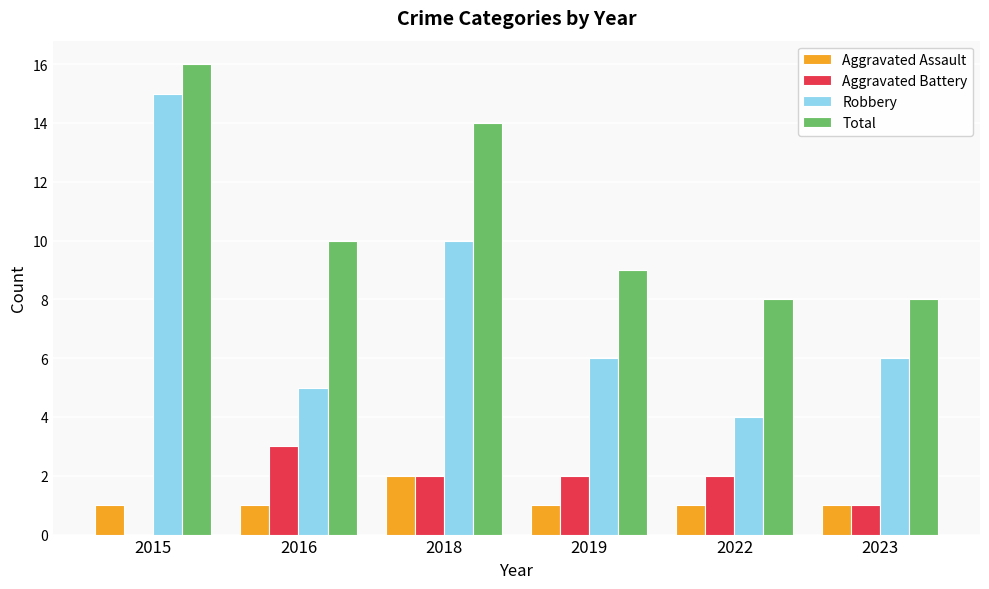

What are all the series names shown in the legend?

Aggravated Assault, Aggravated Battery, Robbery, Total